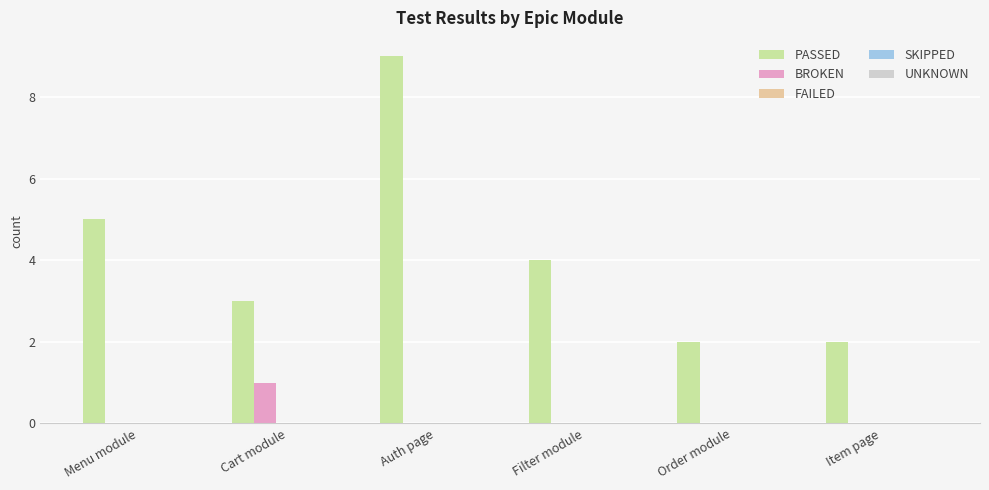

Which series changed the most between Auth page and Order module?

PASSED